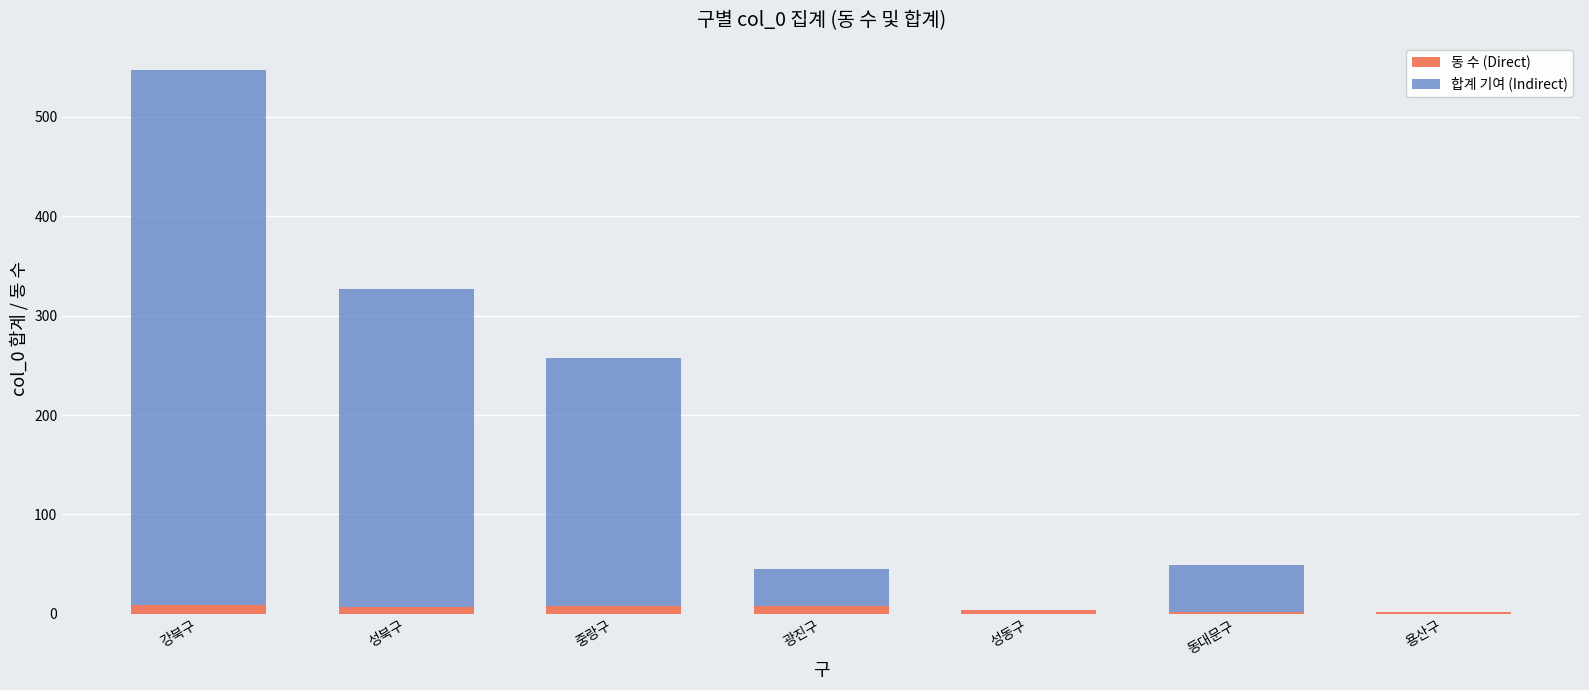

At which category is the sum across all series the highest?

강북구